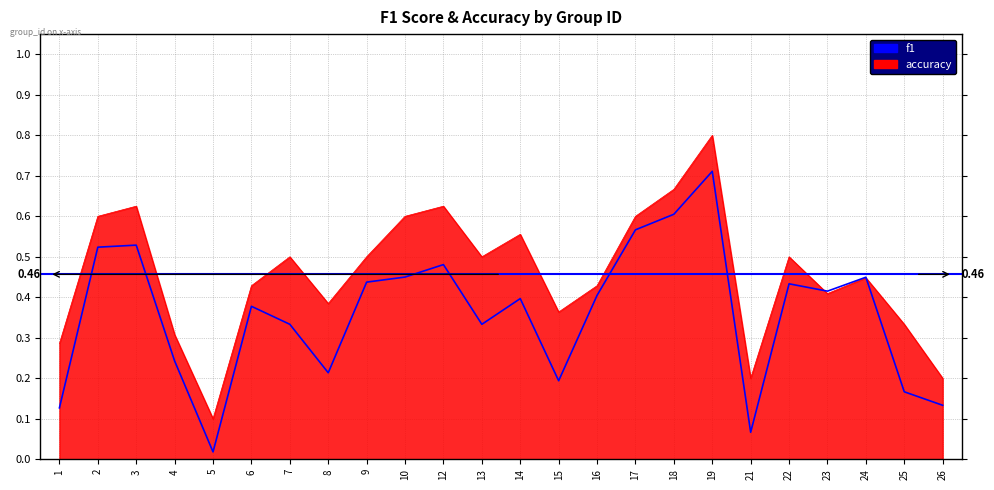

List the series in order of their overall mean, highest first.

accuracy, f1